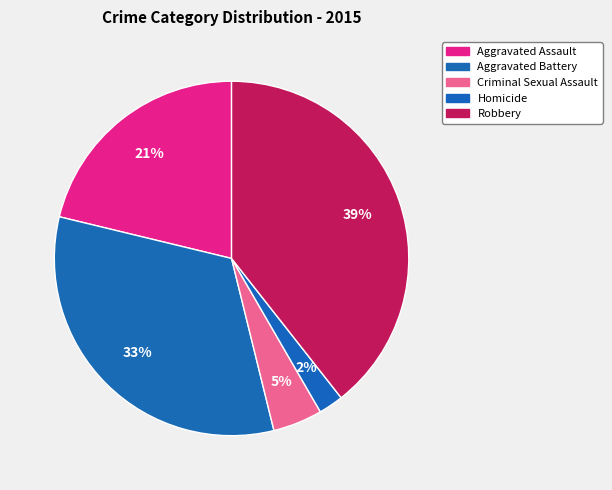

Is there a majority slice in this chart?

No